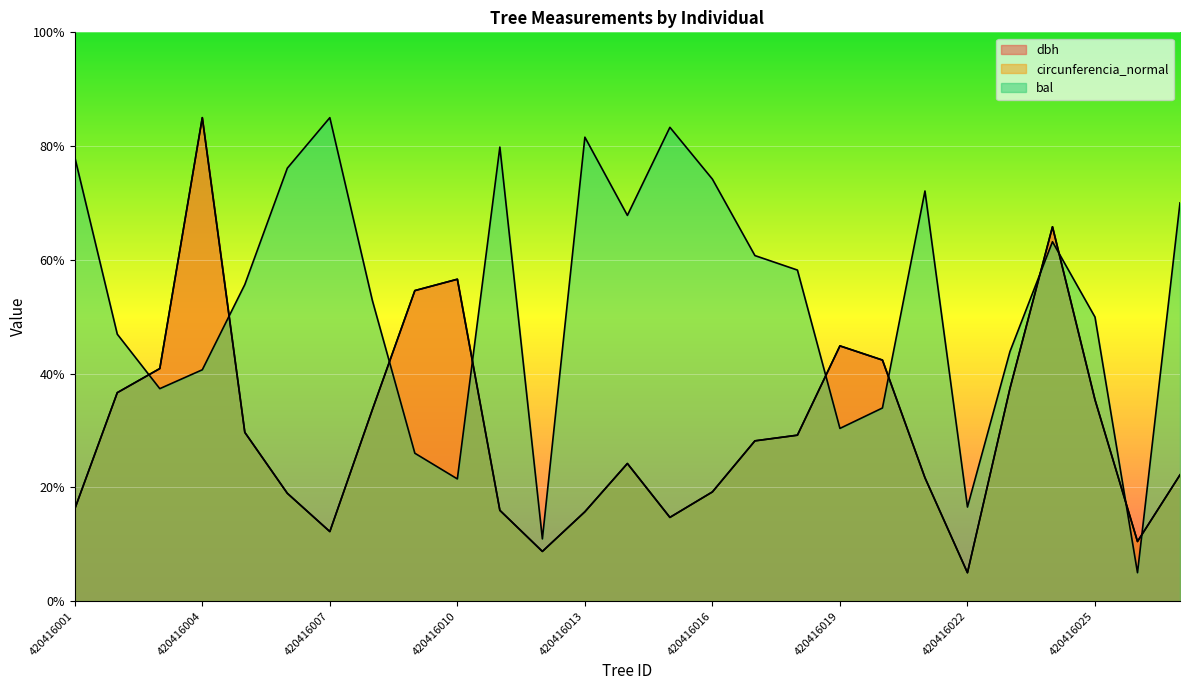

True or false: dbh has a value of 56.6 at 420416010.

True